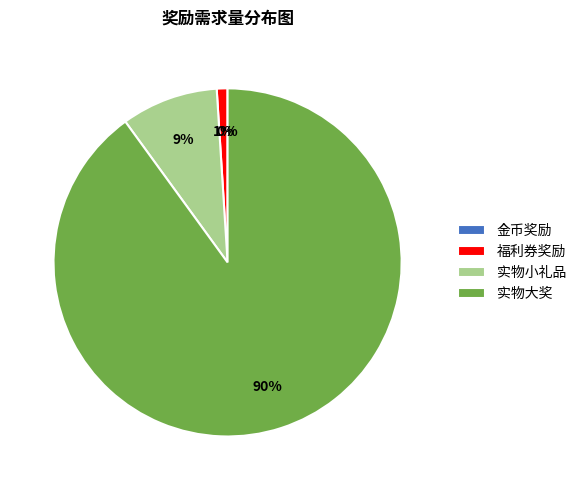

True or false: 实物小礼品 accounts for 9% of the total.

True